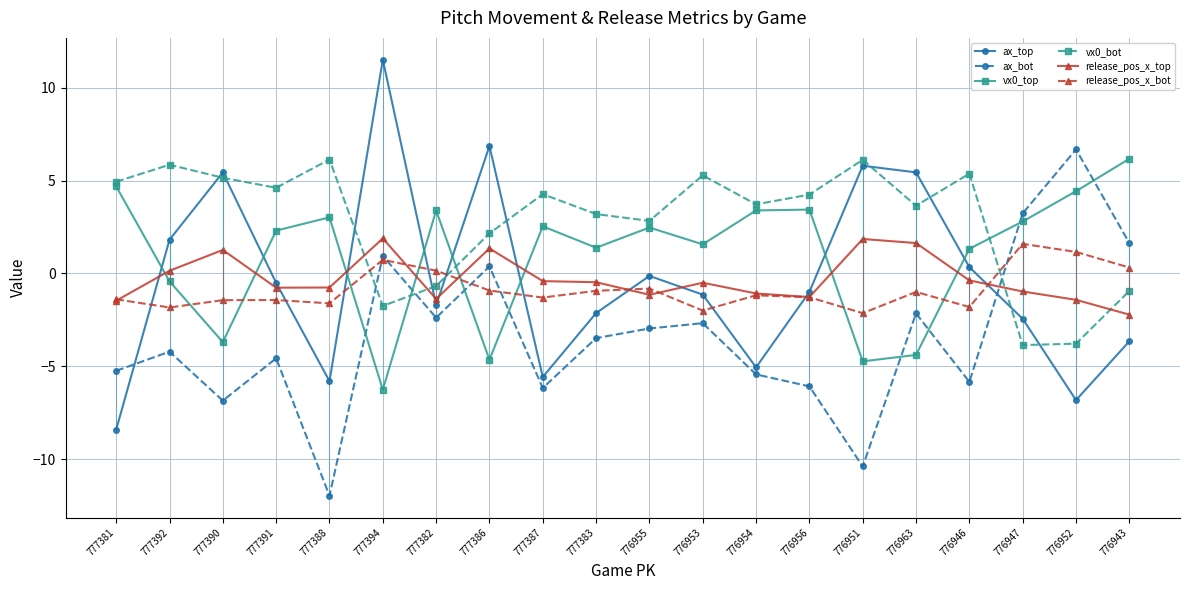

What position from the right is 776953?

9